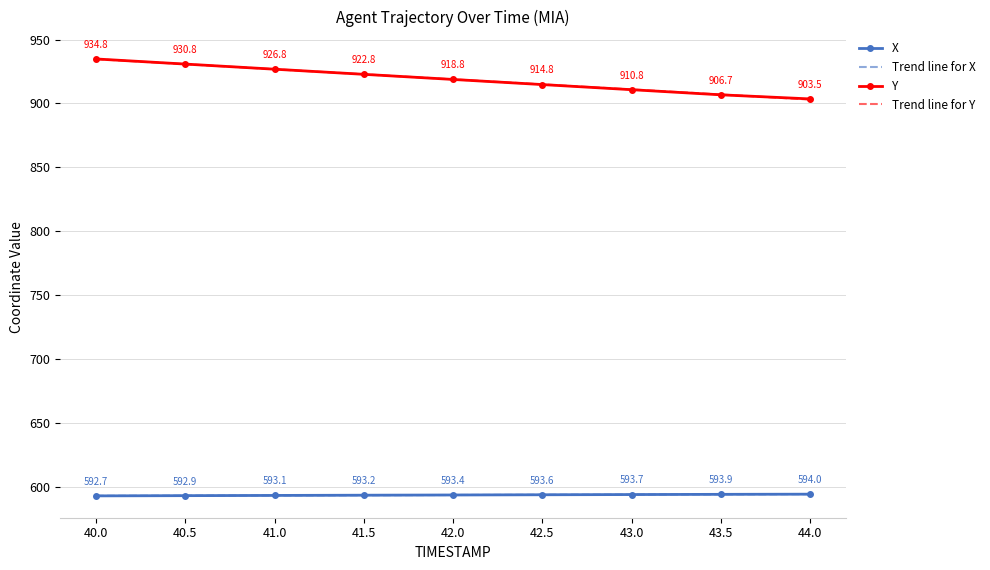

True or false: X and Y intersect in this chart.

False